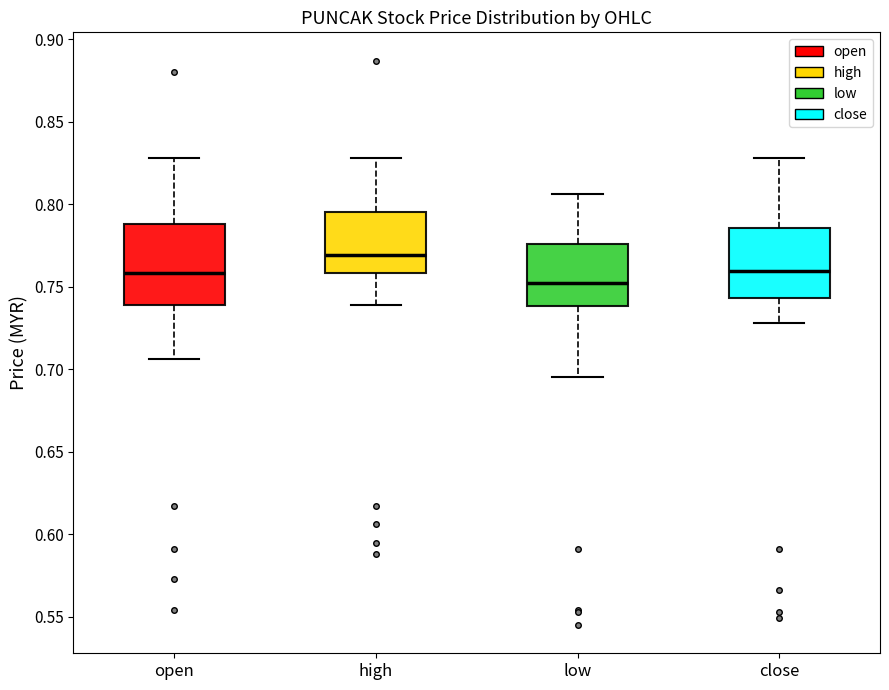

Reading left to right, read every box against the y-axis: the position of its median line, the range the box covers, and the ends of its whiskers. The values are not printed on the chart, so give them approximately, as read against the axis.

open: median 0.760, box 0.740 to 0.790, whiskers 0.705 to 0.830
high: median 0.770, box 0.760 to 0.795, whiskers 0.740 to 0.830
low: median 0.750, box 0.740 to 0.775, whiskers 0.695 to 0.805
close: median 0.760, box 0.745 to 0.785, whiskers 0.730 to 0.830